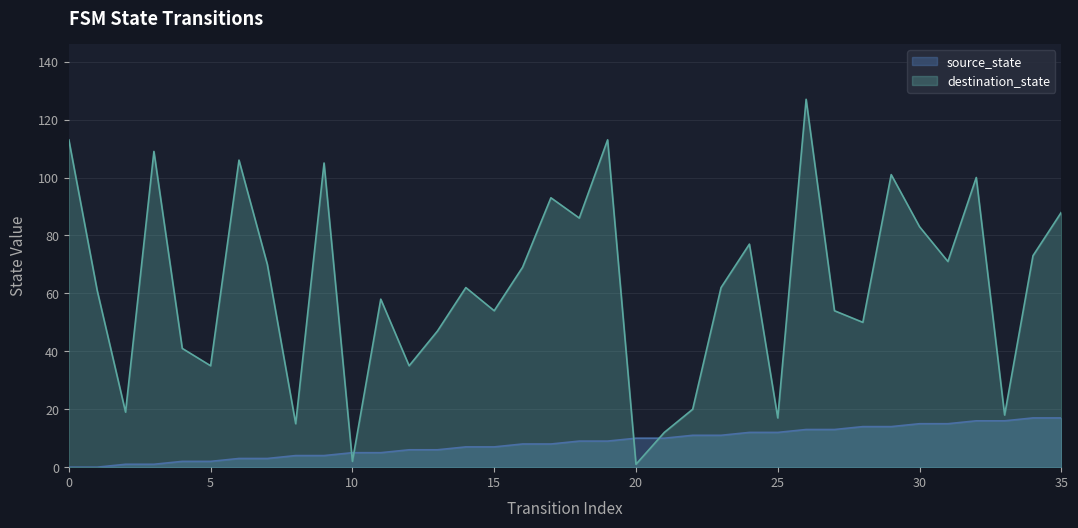

Which series has the largest range (max minus min)?

destination_state